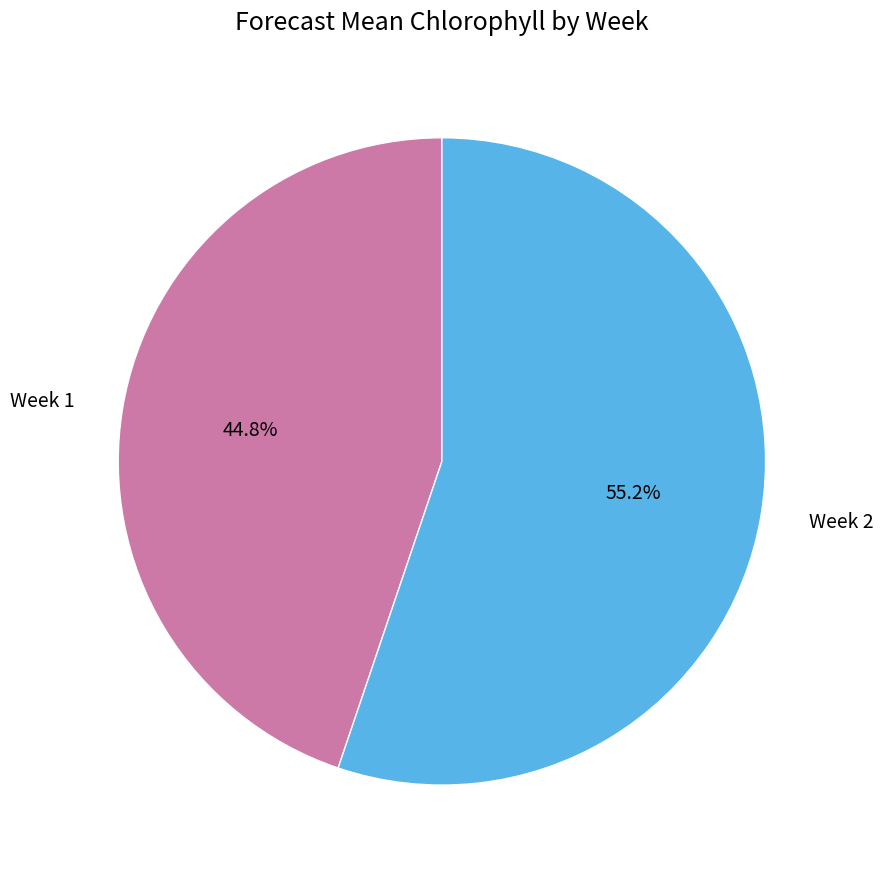

How many slices are in this pie chart?

2